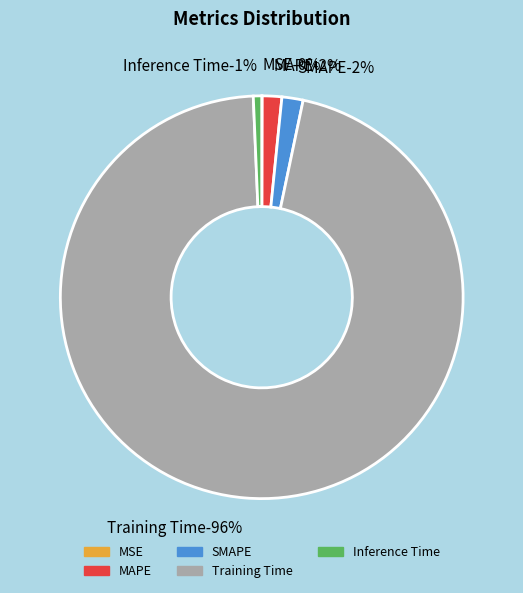

What portion of the pie excludes MAPE?

98.4%